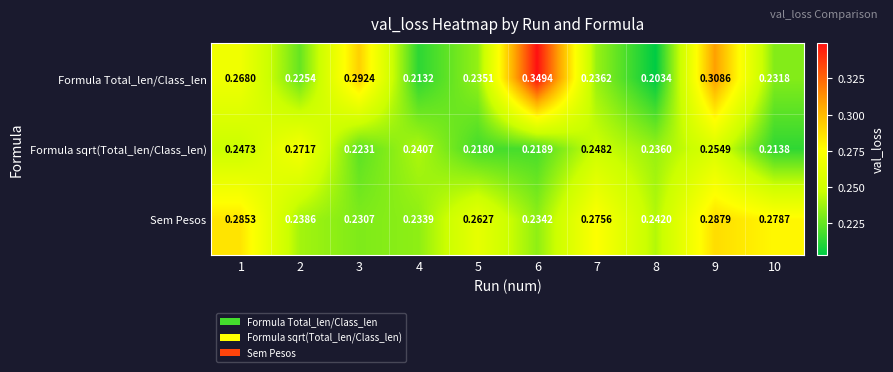

Which category has the highest value across all series?

6